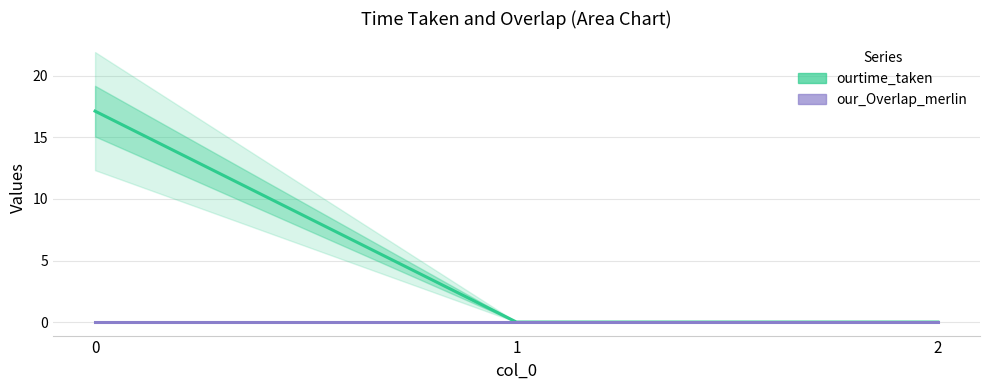

What is the total value across all series at 0?

17.1